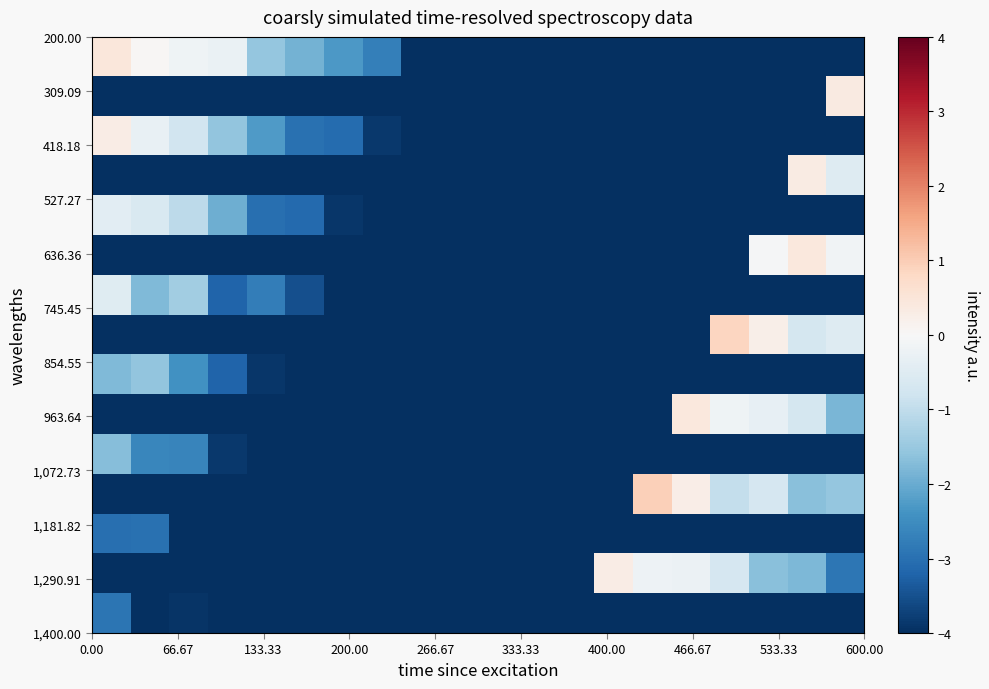

At how many categories does at least one series exceed -2?

13